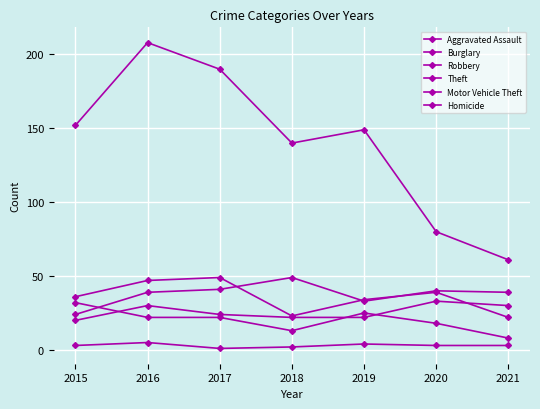

True or false: Burglary and Theft intersect in this chart.

False